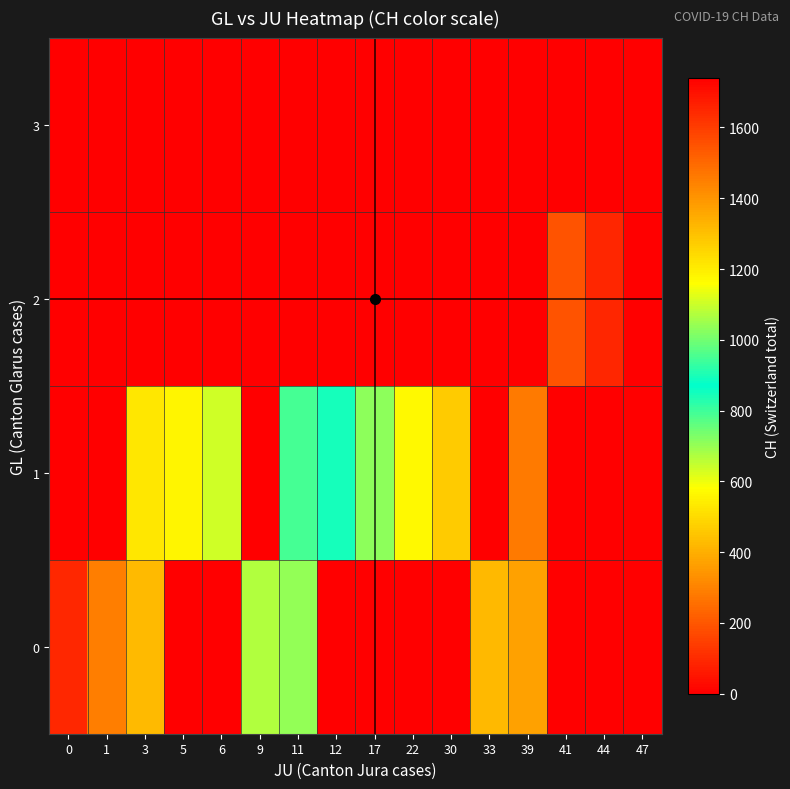

At how many categories does at least one series exceed 1448?

4